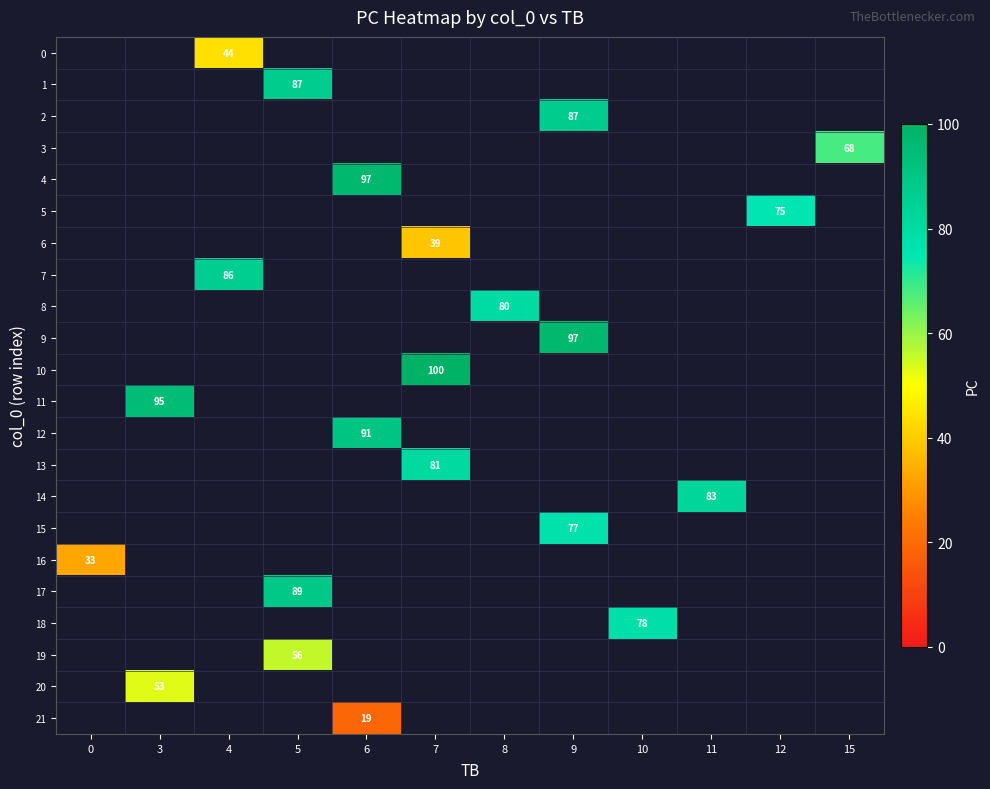

Is the value of 16 at 7 greater than the value of 14 at 3?

No